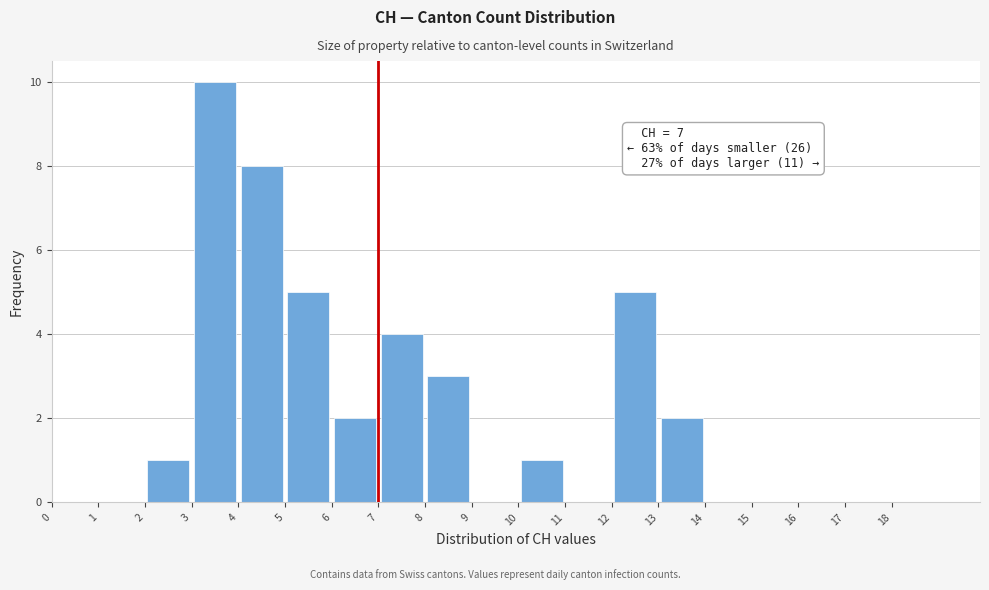

Which range on the x-axis has the tallest bar?

3 to 4